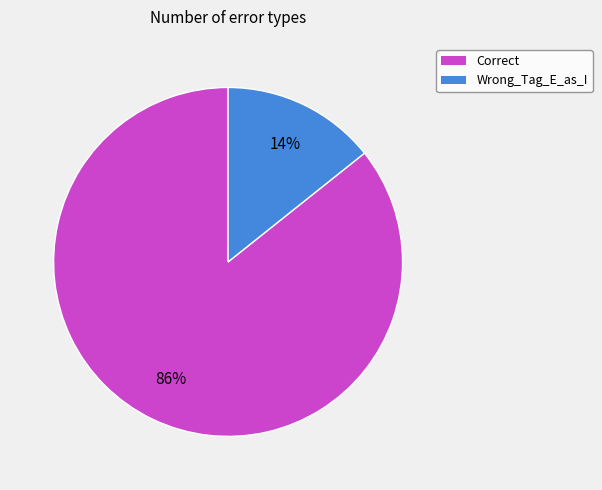

Is it true that Wrong_Tag_E_as_I is 25% of the pie?

False